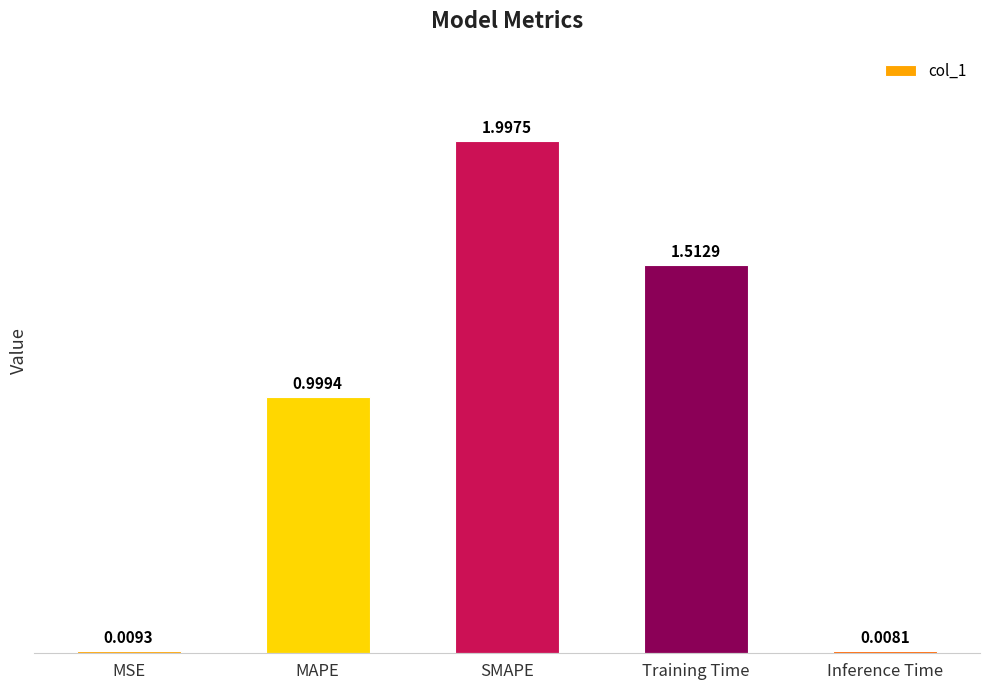

Which label corresponds to the smallest value in the chart?

Inference Time